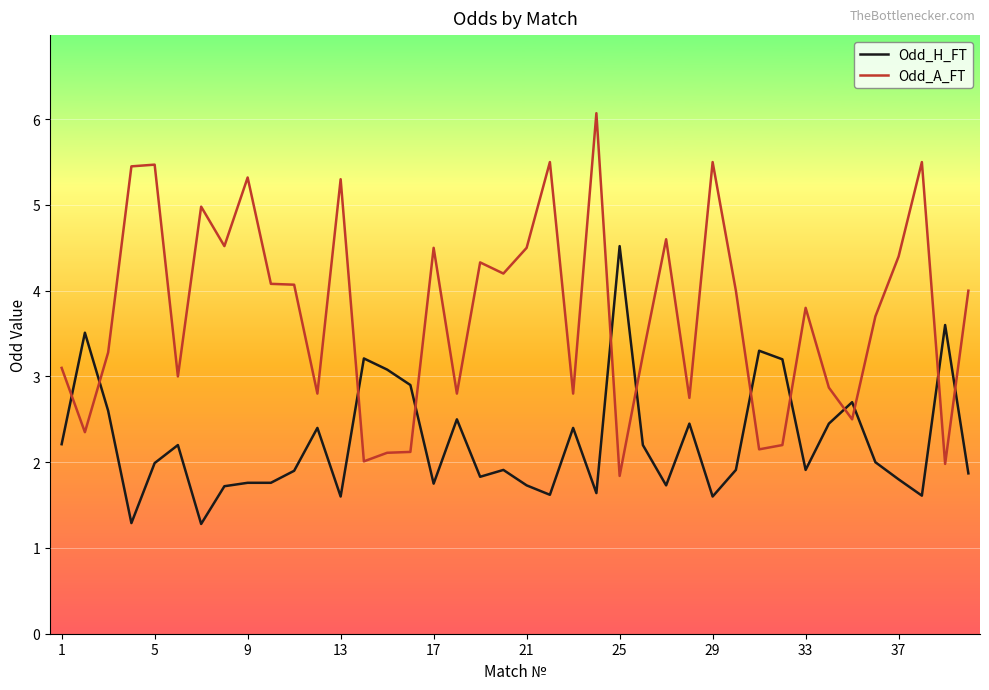

Which series has the widest spread of values?

Odd_A_FT